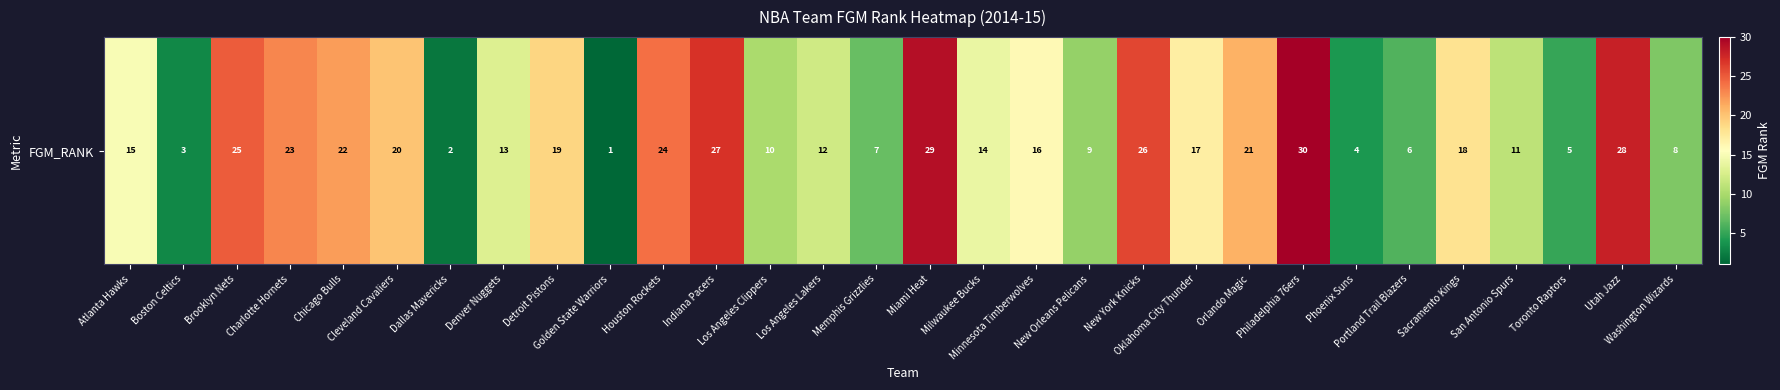

What is the difference between the values at Golden State Warriors and Atlanta Hawks?

14